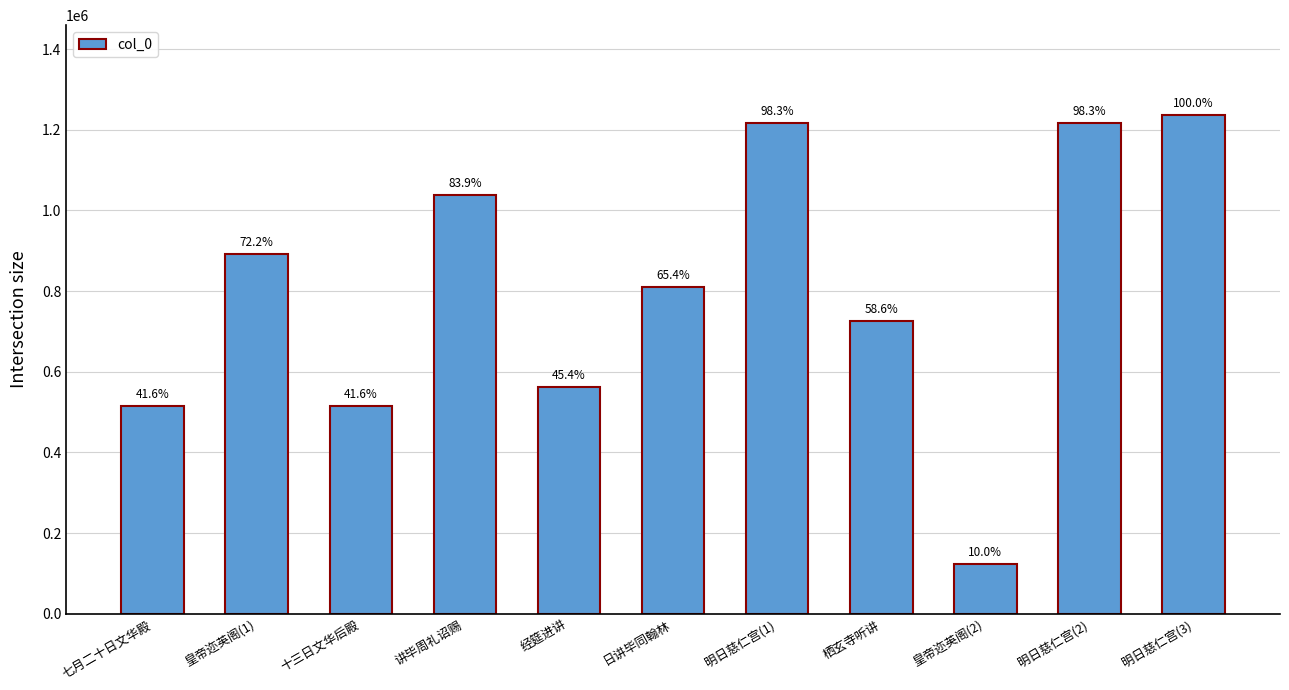

What is the average value?

804411